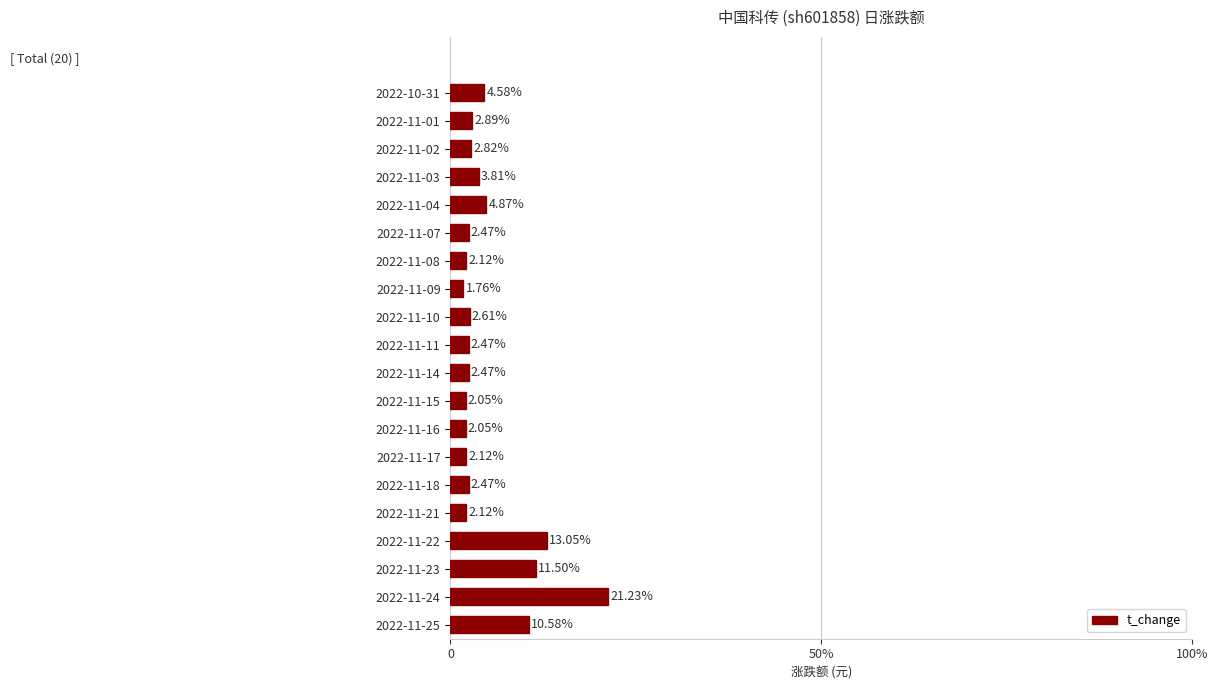

Does the chart contain any negative values?

No